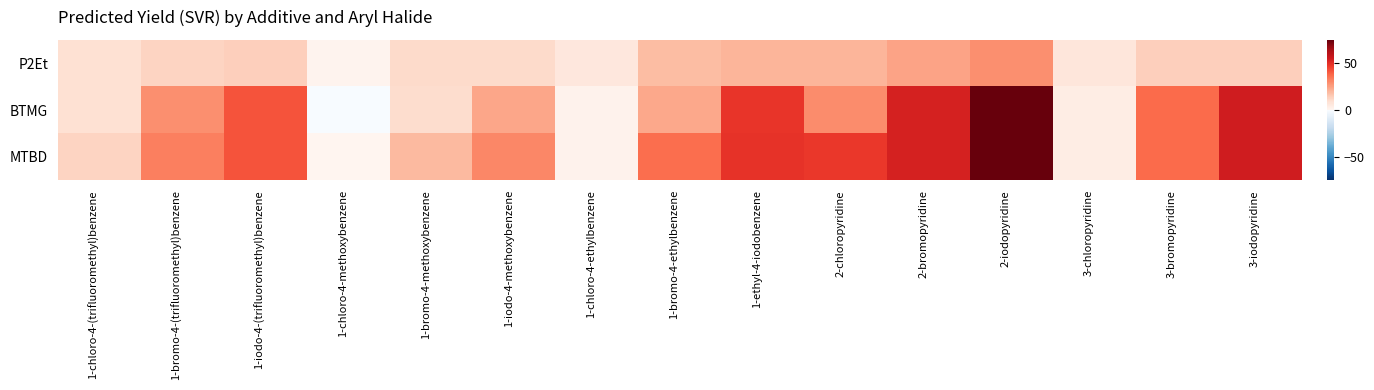

Reading left to right, what are all the values shown in this chart?

P2Et: 1-chloro-4-(trifluoromethyl)benzene=9.3	1-bromo-4-(trifluoromethyl)benzene=12.6	1-iodo-4-(trifluoromethyl)benzene=13.8	1-chloro-4-methoxybenzene=1.1	1-bromo-4-methoxybenzene=10.7	1-iodo-4-methoxybenzene=10.7	1-chloro-4-ethylbenzene=6.1	1-bromo-4-ethylbenzene=18.4	1-ethyl-4-iodobenzene=20.5	2-chloropyridine=20.0	2-bromopyridine=24.4	2-iodopyridine=29.3	3-chloropyridine=7.0	3-bromopyridine=13.6	3-iodopyridine=13.9
BTMG: 1-chloro-4-(trifluoromethyl)benzene=9.3	1-bromo-4-(trifluoromethyl)benzene=29.2	1-iodo-4-(trifluoromethyl)benzene=42.2	1-chloro-4-methoxybenzene=-0.1	1-bromo-4-methoxybenzene=10.5	1-iodo-4-methoxybenzene=23.6	1-chloro-4-ethylbenzene=1.6	1-bromo-4-ethylbenzene=23.0	1-ethyl-4-iodobenzene=48.5	2-chloropyridine=29.7	2-bromopyridine=53.9	2-iodopyridine=75.2	3-chloropyridine=3.7	3-bromopyridine=37.3	3-iodopyridine=54.8
MTBD: 1-chloro-4-(trifluoromethyl)benzene=12.5	1-bromo-4-(trifluoromethyl)benzene=32.9	1-iodo-4-(trifluoromethyl)benzene=42.2	1-chloro-4-methoxybenzene=0.0	1-bromo-4-methoxybenzene=19.0	1-iodo-4-methoxybenzene=30.7	1-chloro-4-ethylbenzene=1.5	1-bromo-4-ethylbenzene=36.7	1-ethyl-4-iodobenzene=48.9	2-chloropyridine=47.8	2-bromopyridine=53.9	2-iodopyridine=75.2	3-chloropyridine=3.7	3-bromopyridine=37.3	3-iodopyridine=54.8